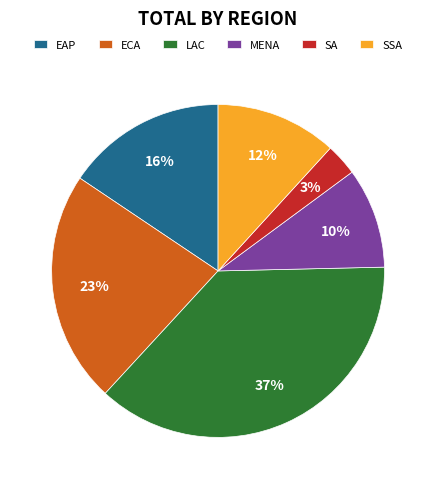

Is it true that ECA is 34% of the pie?

False